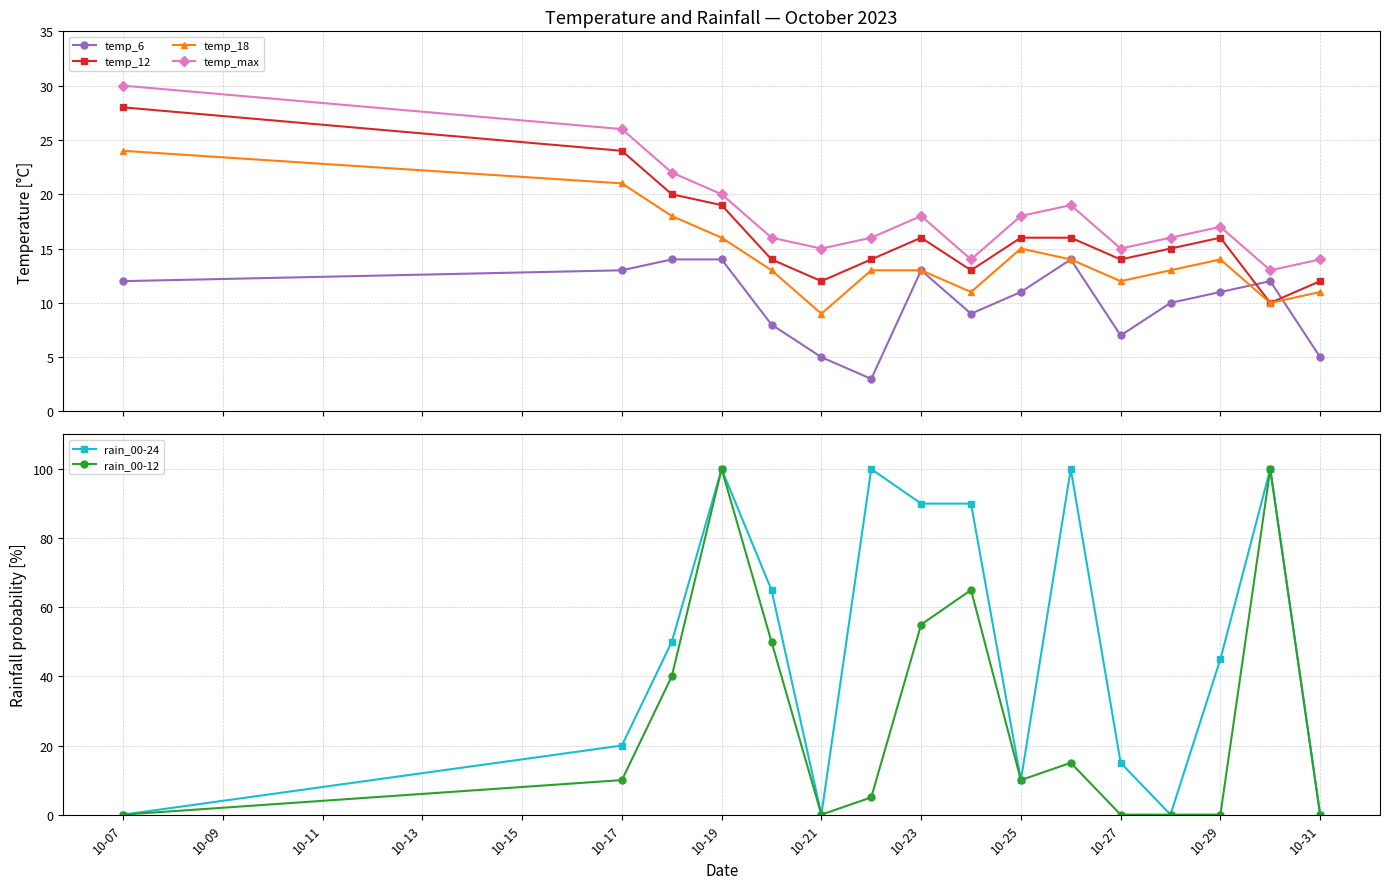

True or false: temp_12 and rain_00-12 cross at least once.

True